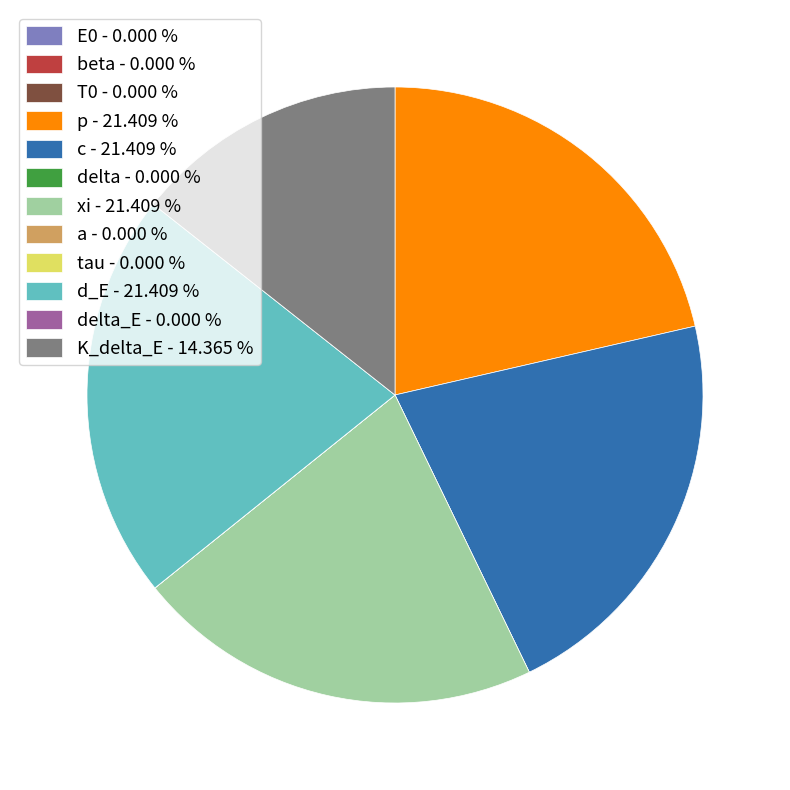

Is there a majority slice in this chart?

No